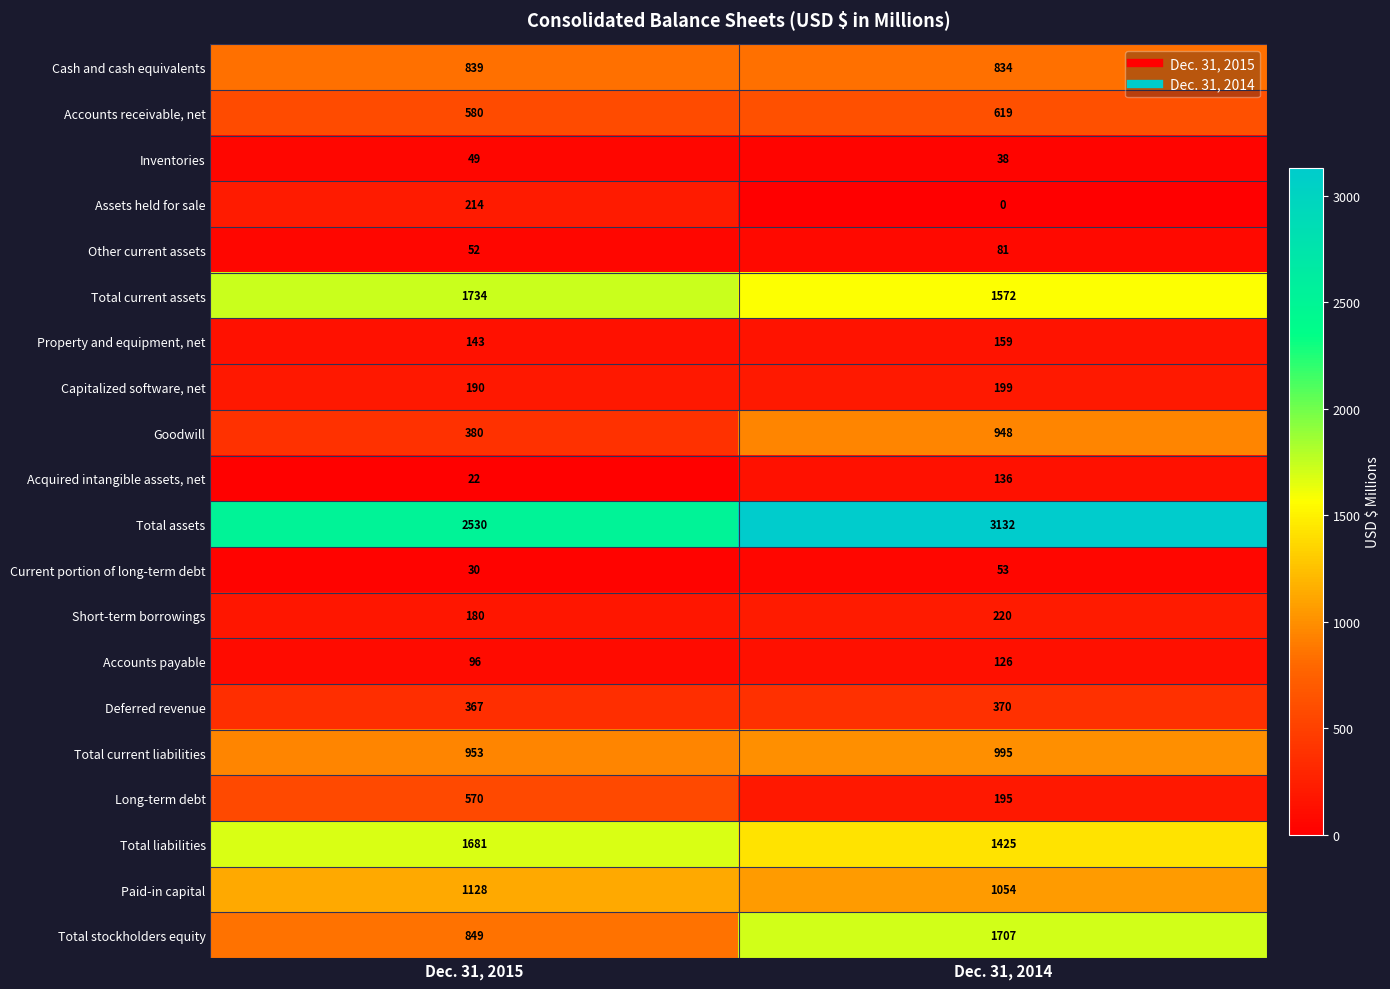

At how many categories does at least one series exceed 1008?

2